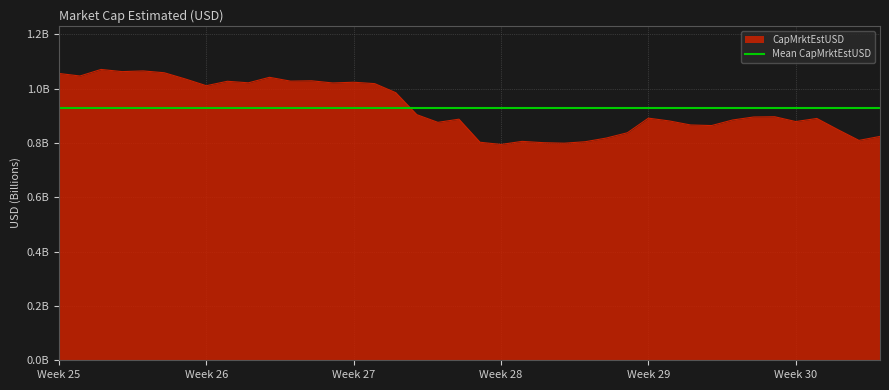

Which has a higher value, 2024-06-25 or 2024-07-04?

2024-06-25